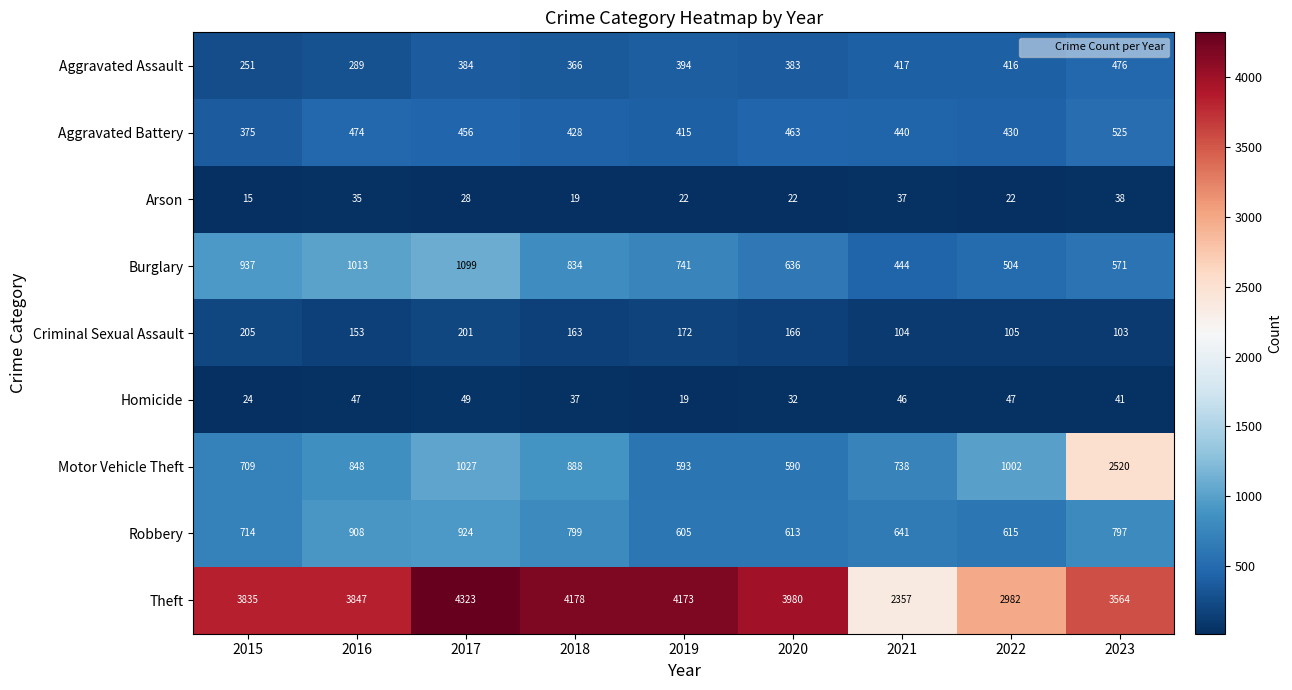

Rank the series at 2023 from lowest to highest value.

Arson, Homicide, Criminal Sexual Assault, Aggravated Assault, Aggravated Battery, Burglary, Robbery, Motor Vehicle Theft, Theft